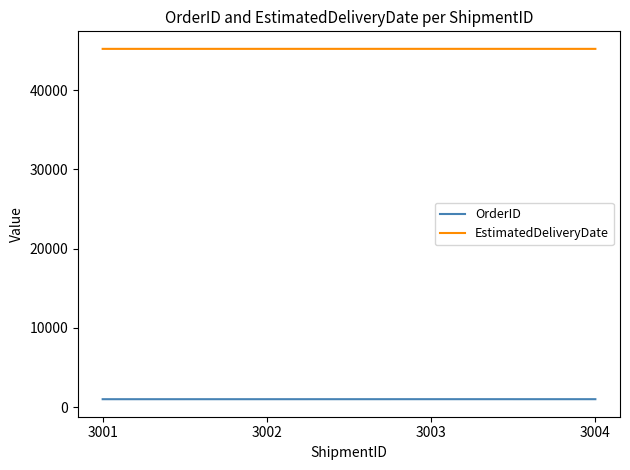

At how many categories does at least one series exceed 40592?

4